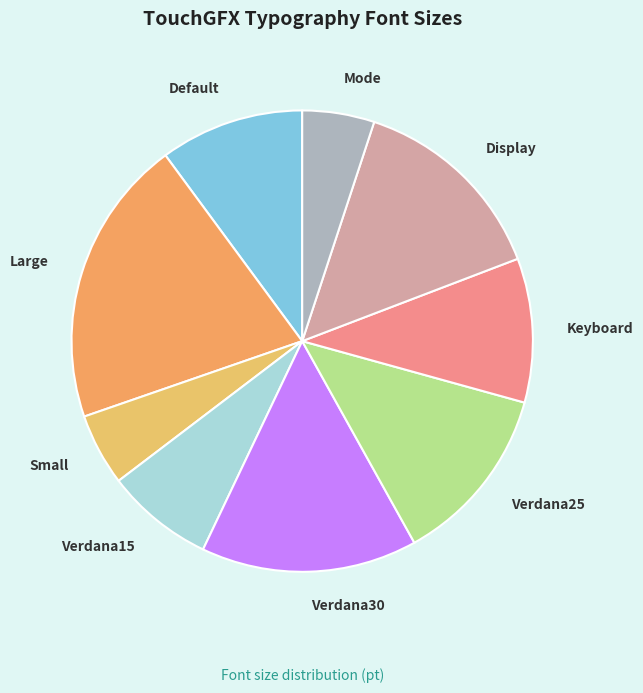

Which slice is the largest?

Large